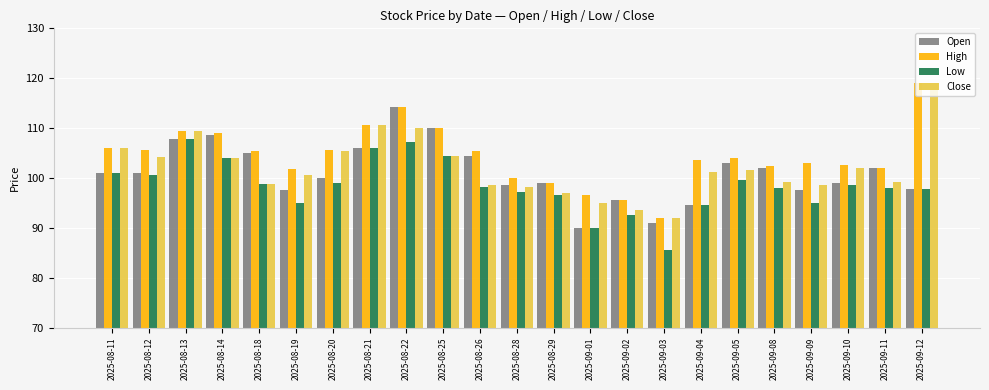

What are all the series names shown in the legend?

Open, High, Low, Close